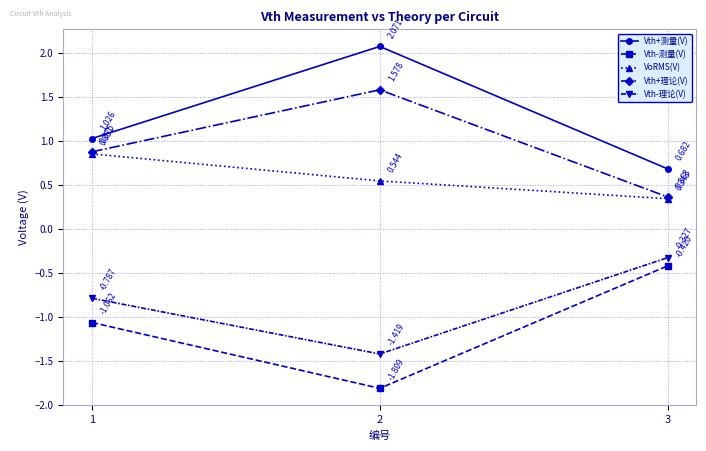

What is the sum of all Vth-理论(V) values?

-2.5